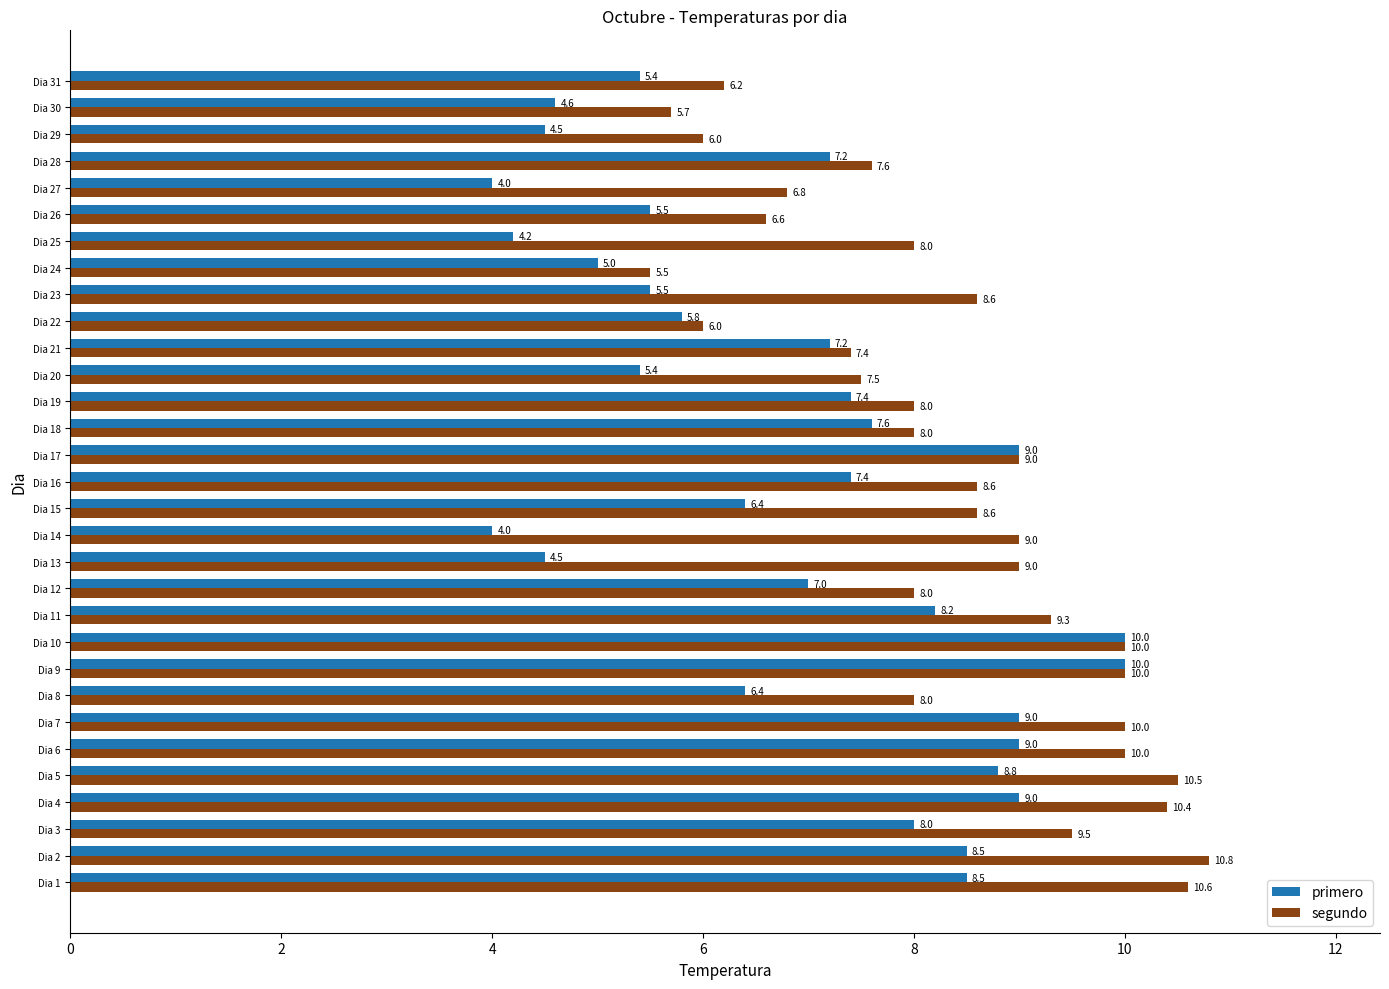

Between Dia 17 and Dia 20, which series saw the biggest shift?

primero